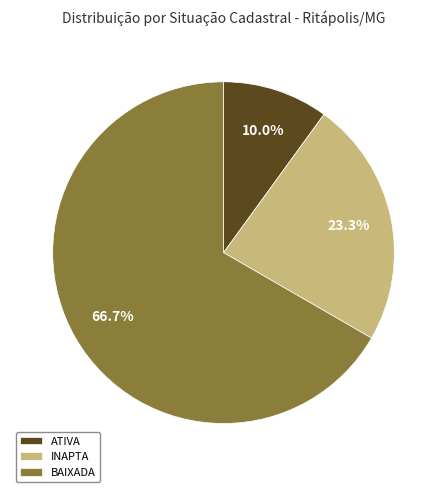

The INAPTA slice represents 35% of the pie. True or false?

False